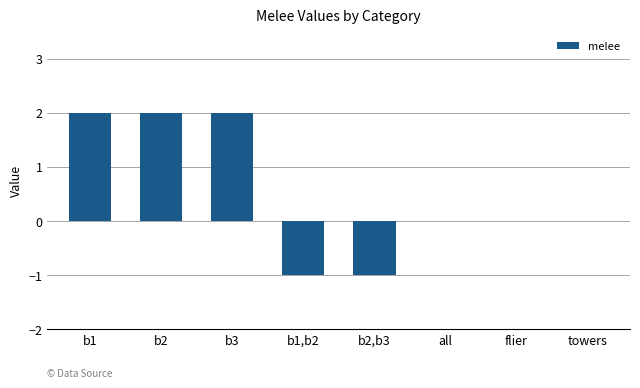

Which has a higher value, b2,b3 or b2?

b2